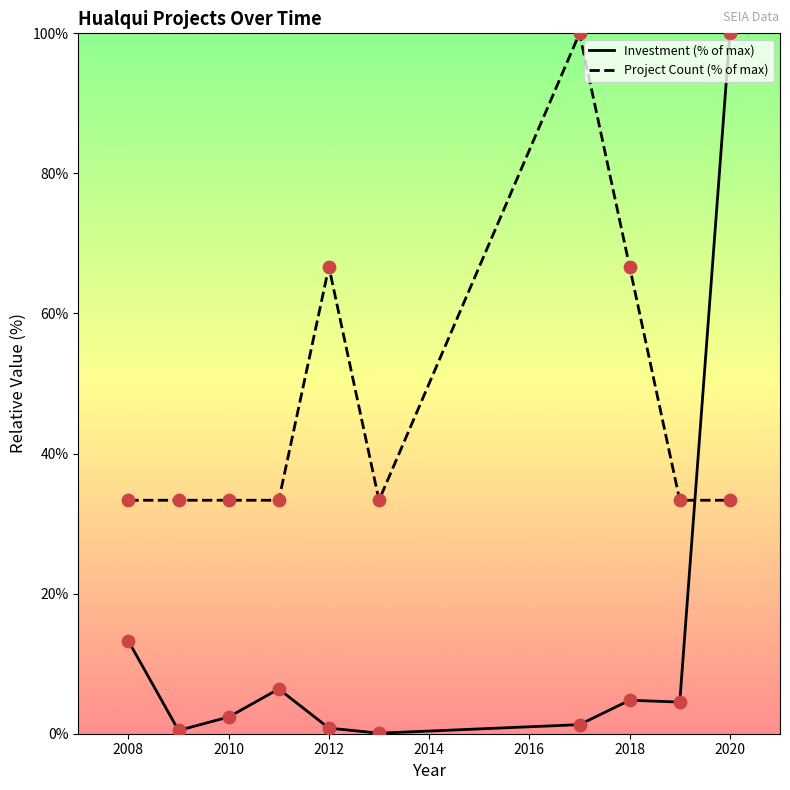

Which series has the largest total across all categories?

Project Count (% of max)